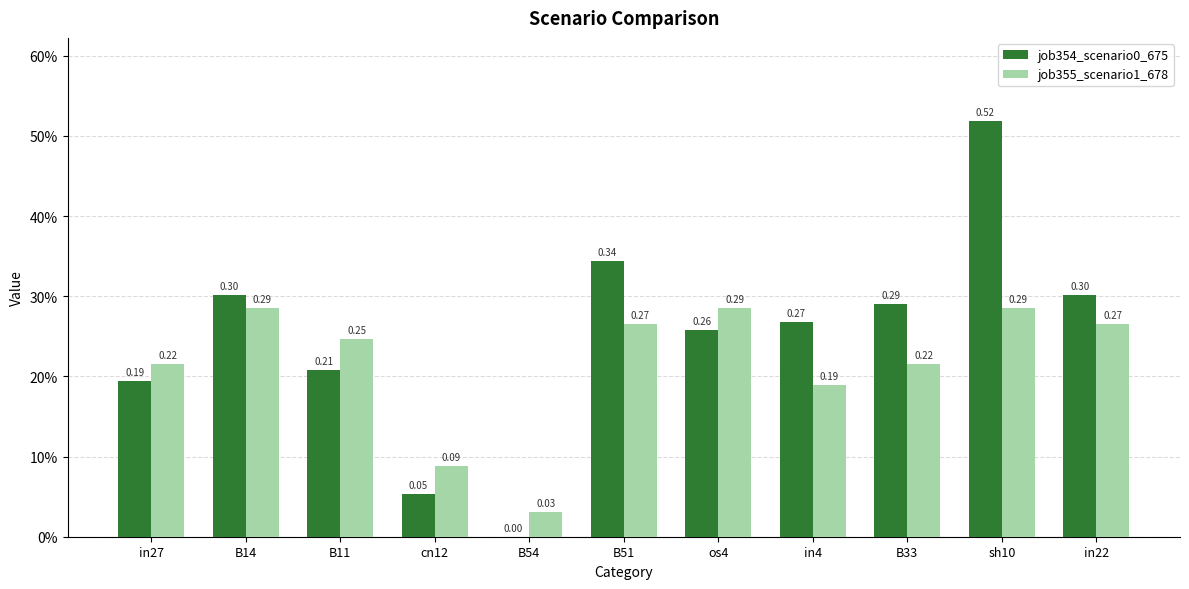

List the labels in order of job354_scenario0_675 value, smallest first.

B54, cn12, in27, B11, os4, in4, B33, B14, in22, B51, sh10